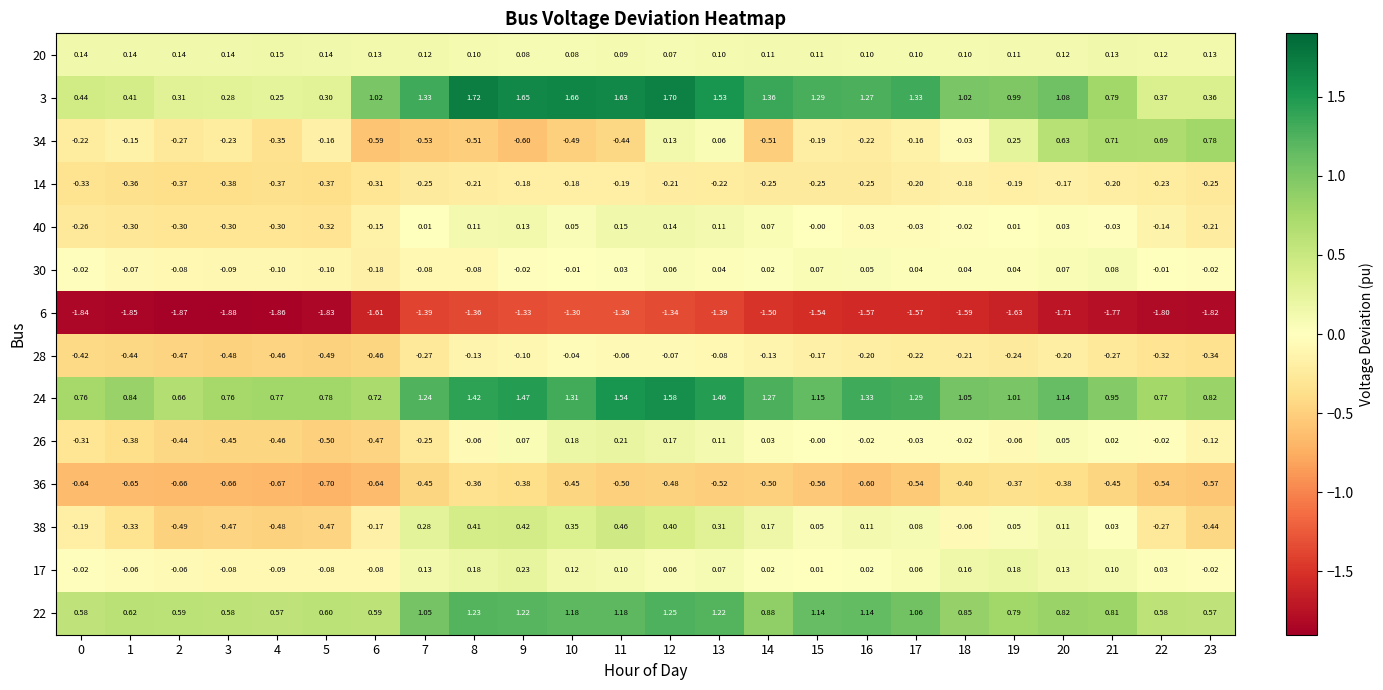

Is the value of 28 at 3 greater than the value of 26 at 10?

No